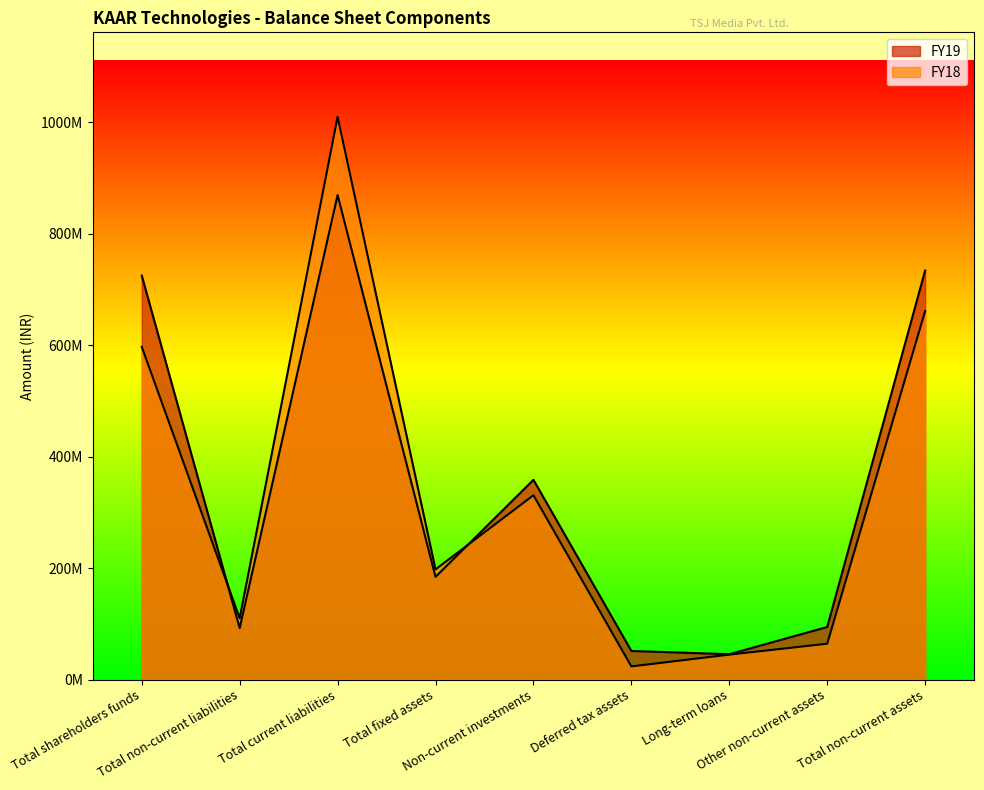

Reading left to right, list all the values displayed in this chart.

FY19: 724846000	92385000	869233000	184249000	358336000	51313000	45513000	94356000	733767000
FY18: 596942000	110126000	1009699000	197663000	330777000	23643000	44788000	64332000	661203000